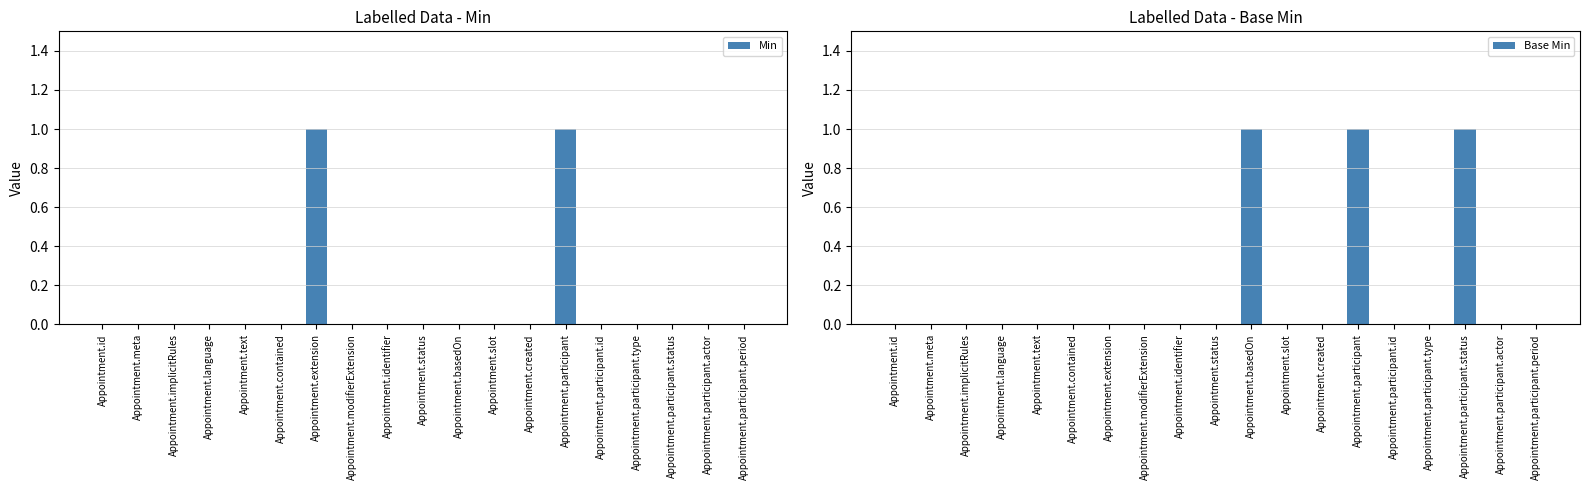

How many values in the Min series exceed 0?

2